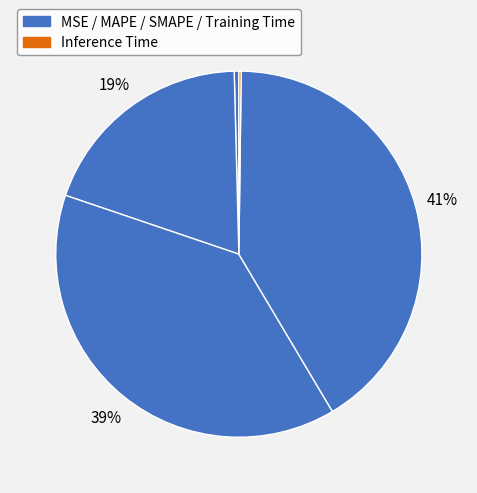

What is the largest slice in the pie chart?

Training Time